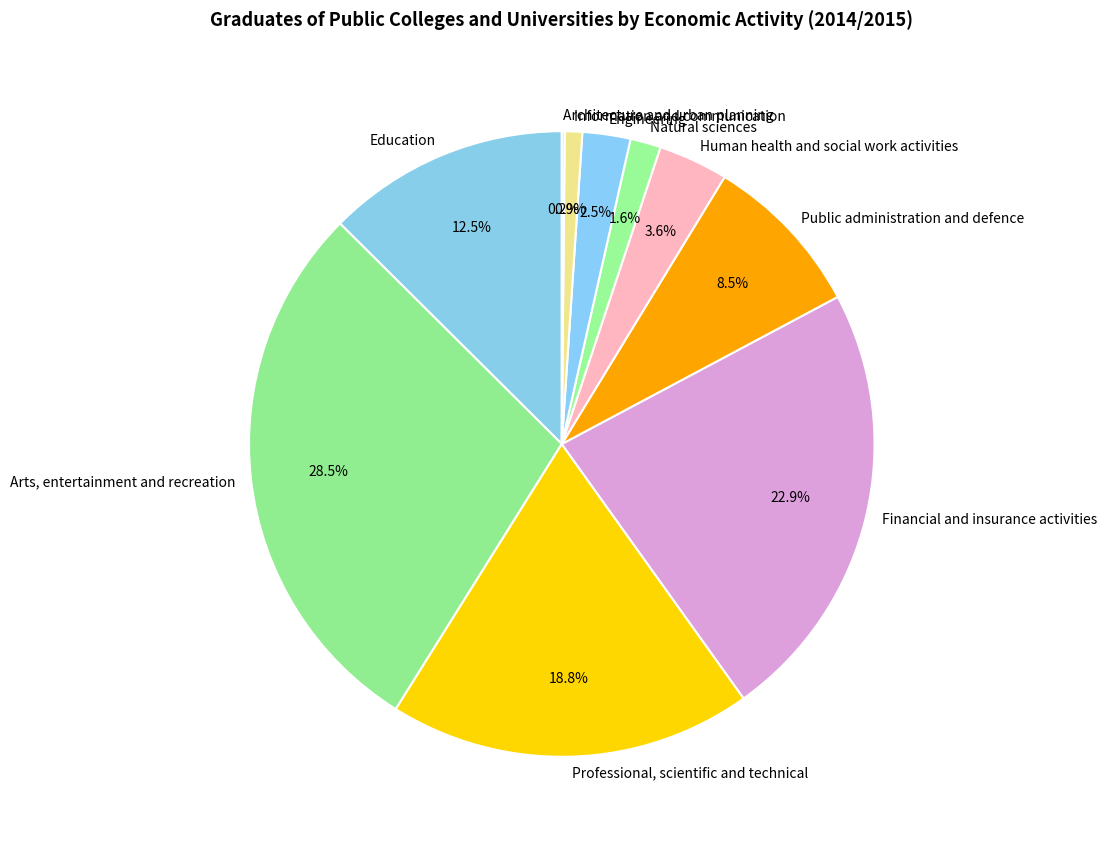

To the nearest percent, what portion does Professional, scientific and technical represent?

19%